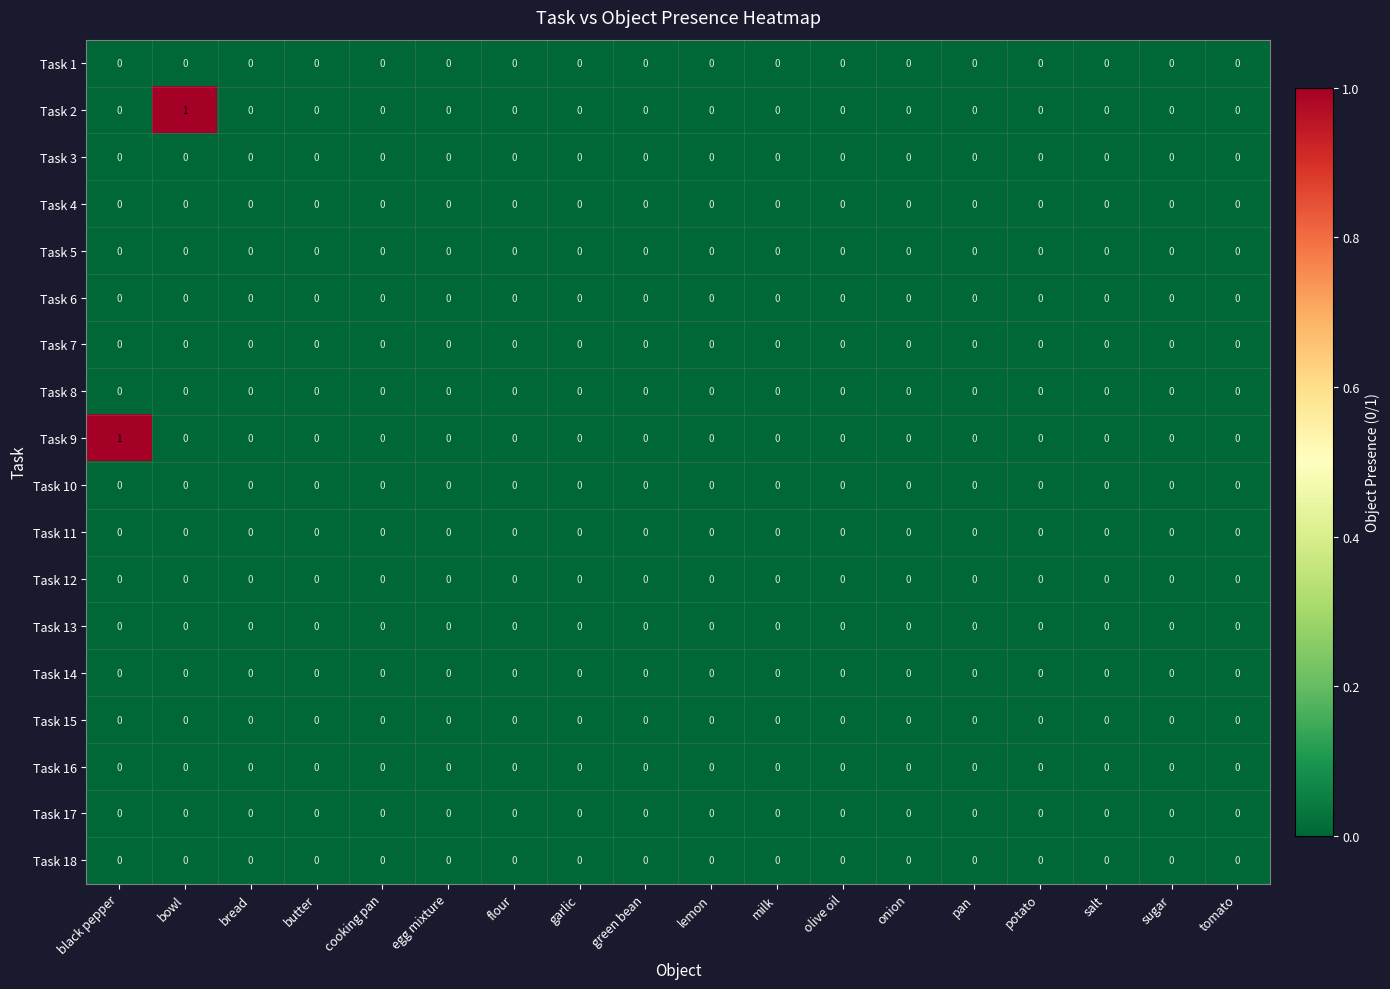

Which series changed the most between bowl and garlic?

Task 2